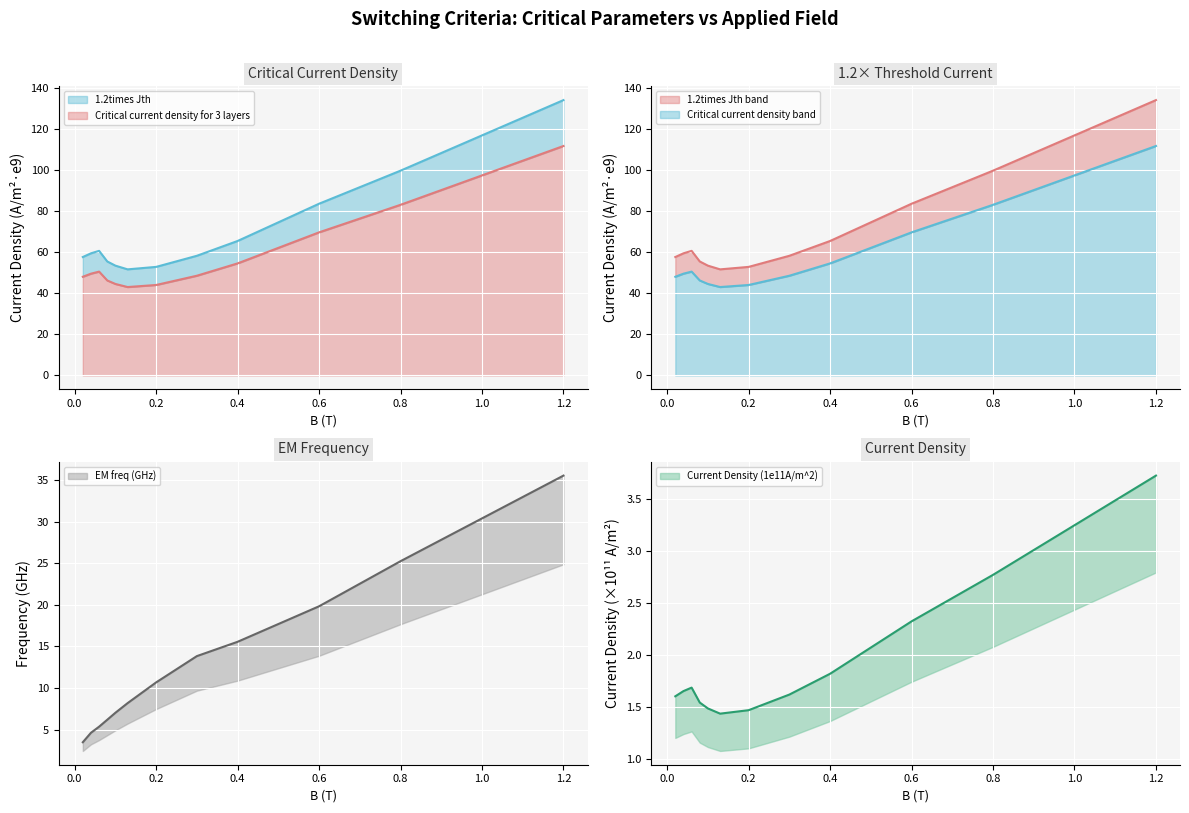

How many values in the EM freq (GHz) series exceed 10?

6